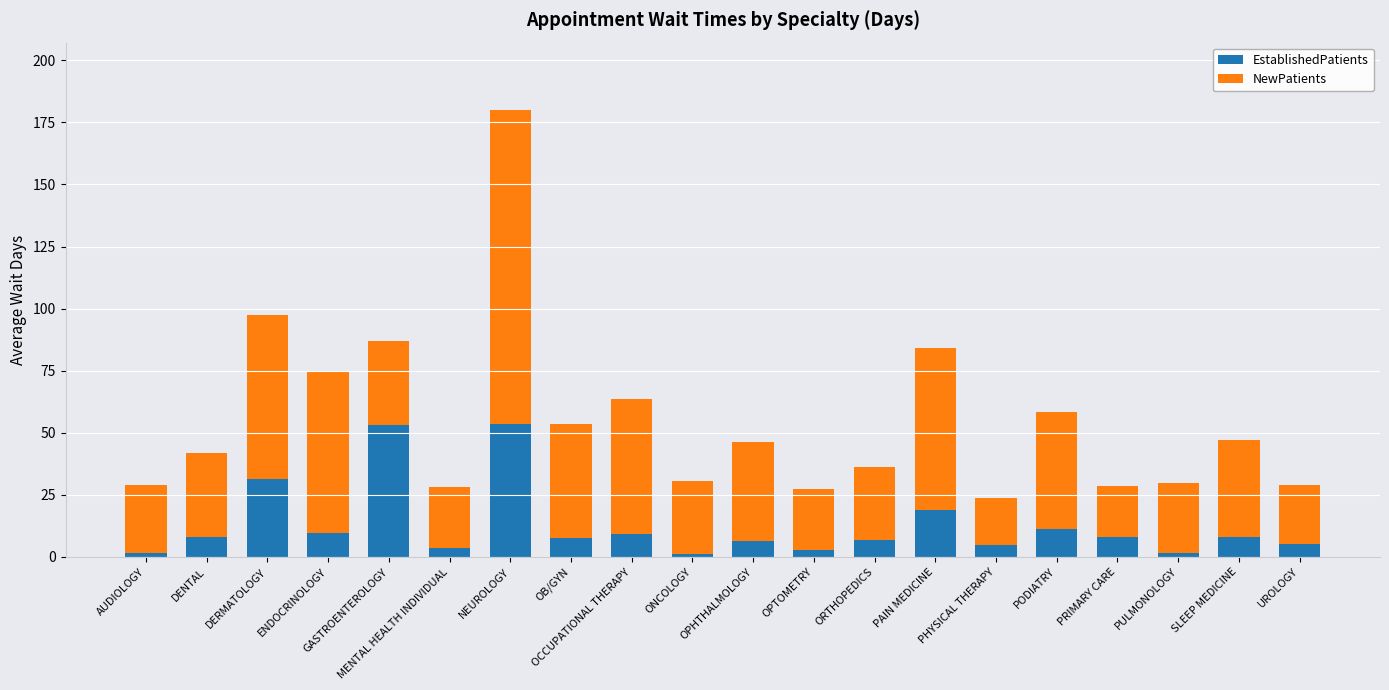

What is the average value of the EstablishedPatients series?

12.7